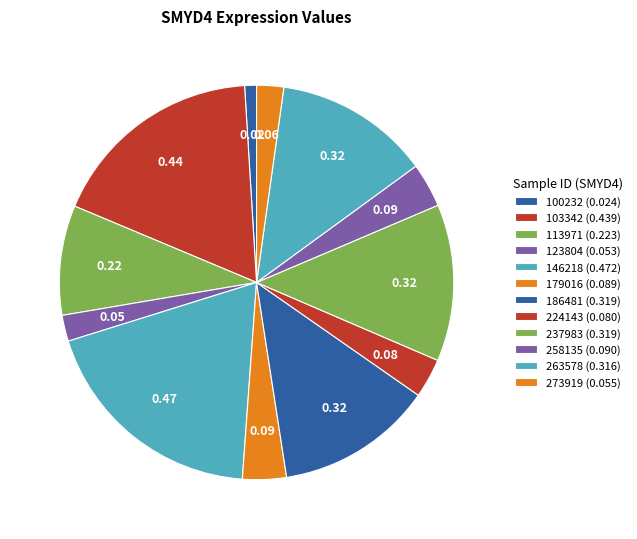

To the nearest percent, what is the average slice percentage?

8%